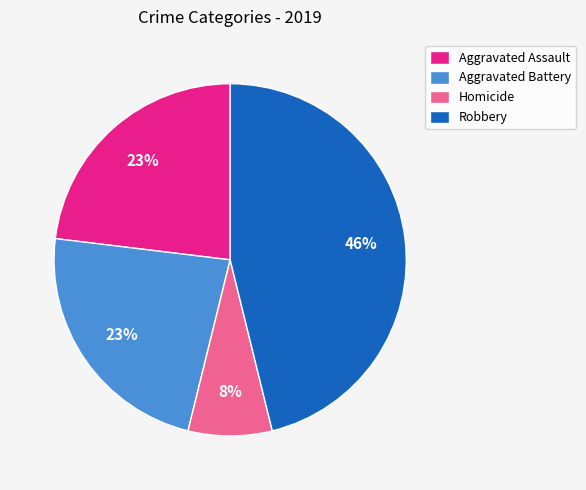

To the nearest percent, what percentage of the pie is Aggravated Assault?

23%